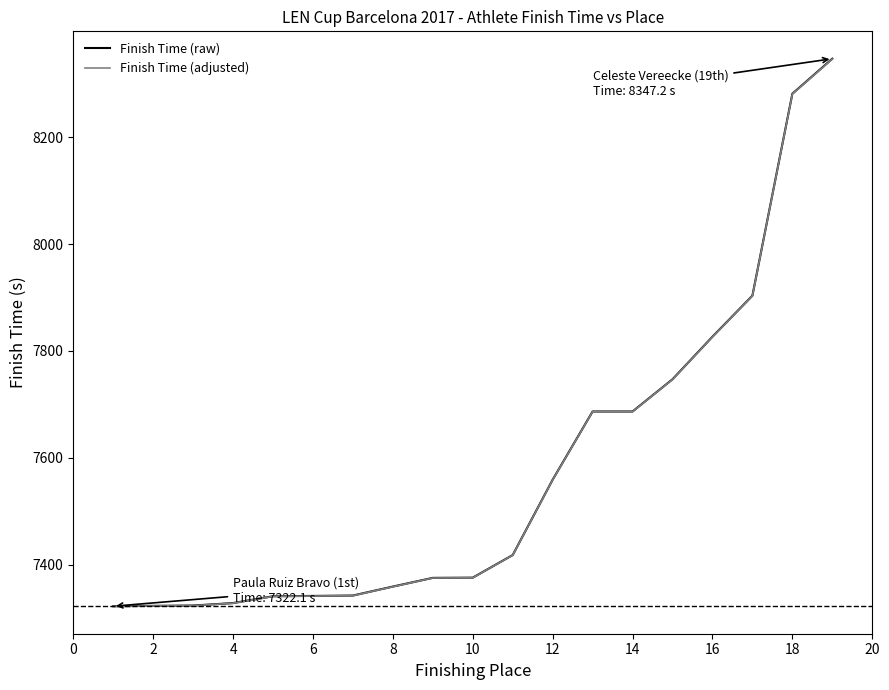

What is the minimum value for Finish Time (adjusted)?

7321.9